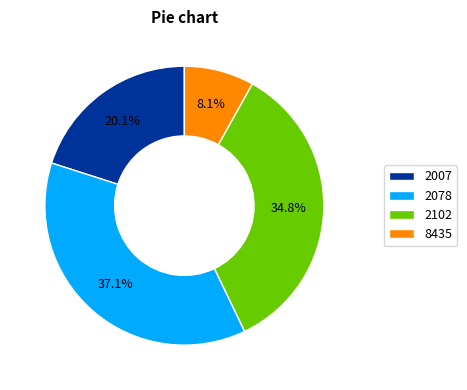

Which slice is the largest?

2078